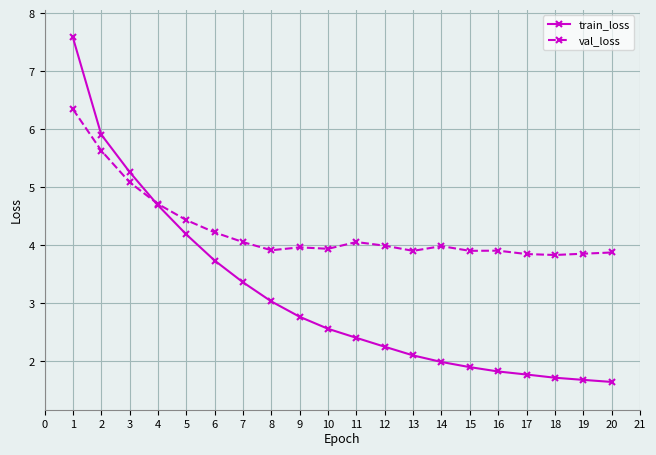

The value of val_loss at 16 is 3.9. True or false?

True